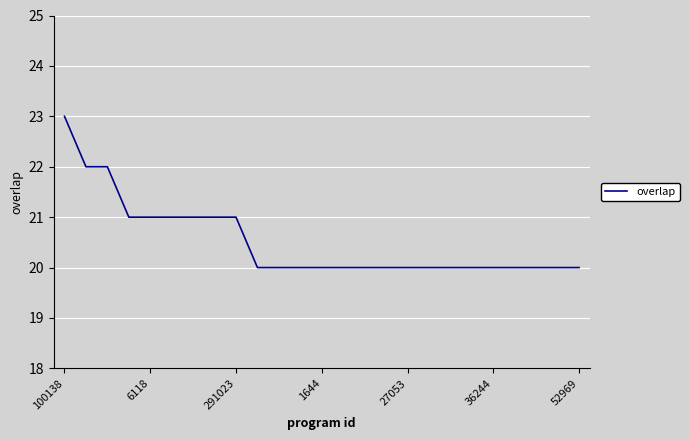

What is the maximum value shown in the chart?

23